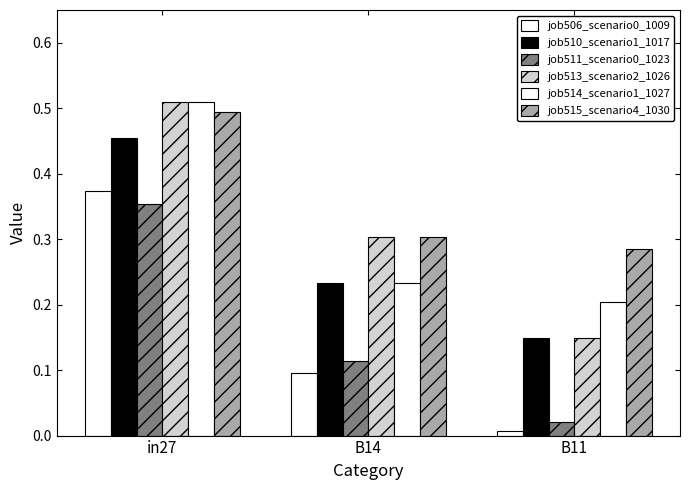

Count the number of categories in the chart.

3